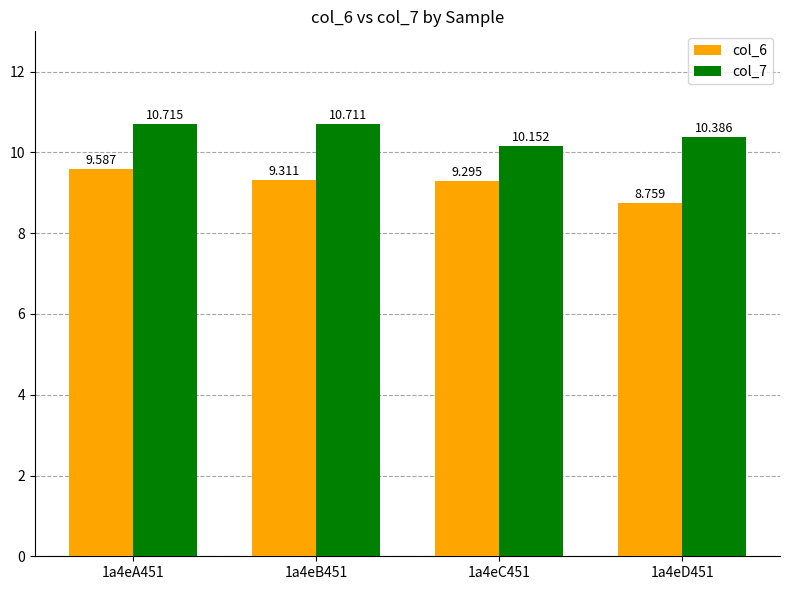

What is the value of the col_7 bar at the 3rd from the left?

10.2